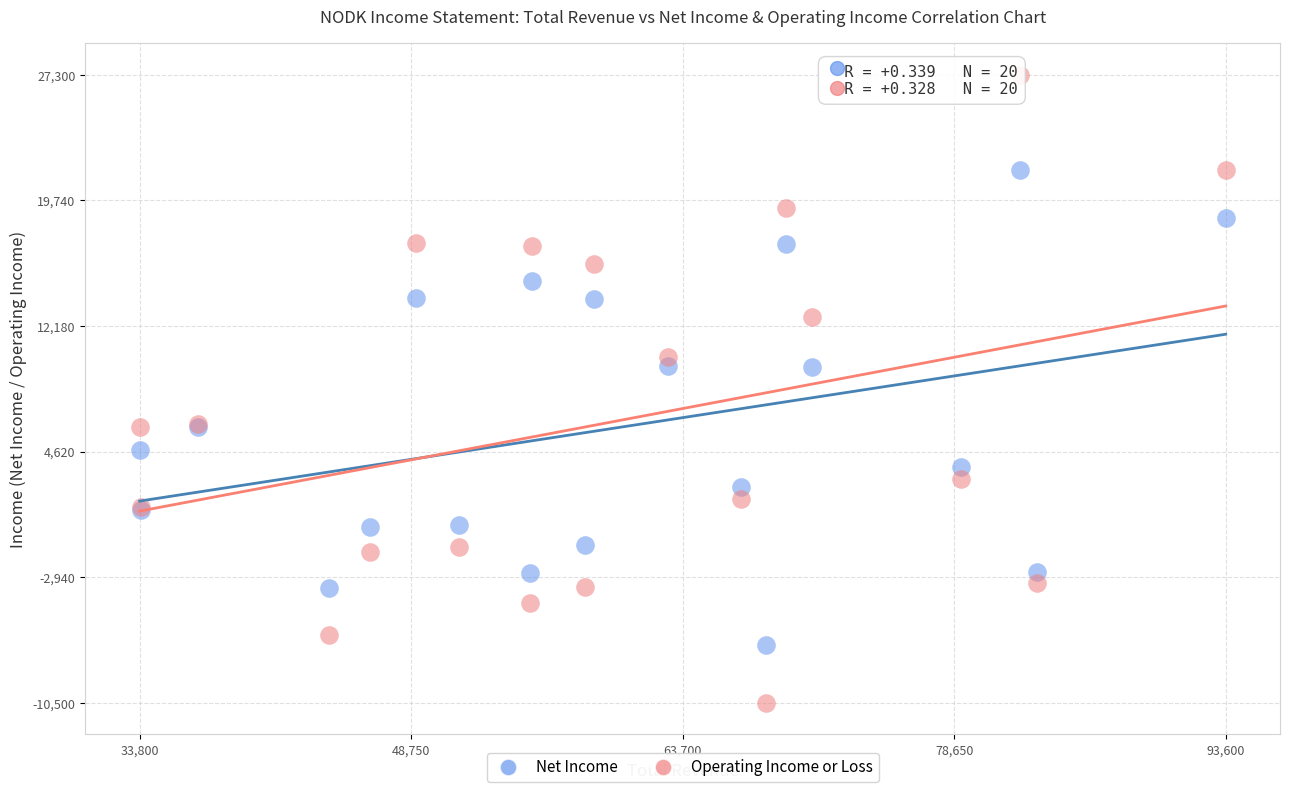

Which series has the largest Y range (max minus min)?

Operating Income or Loss